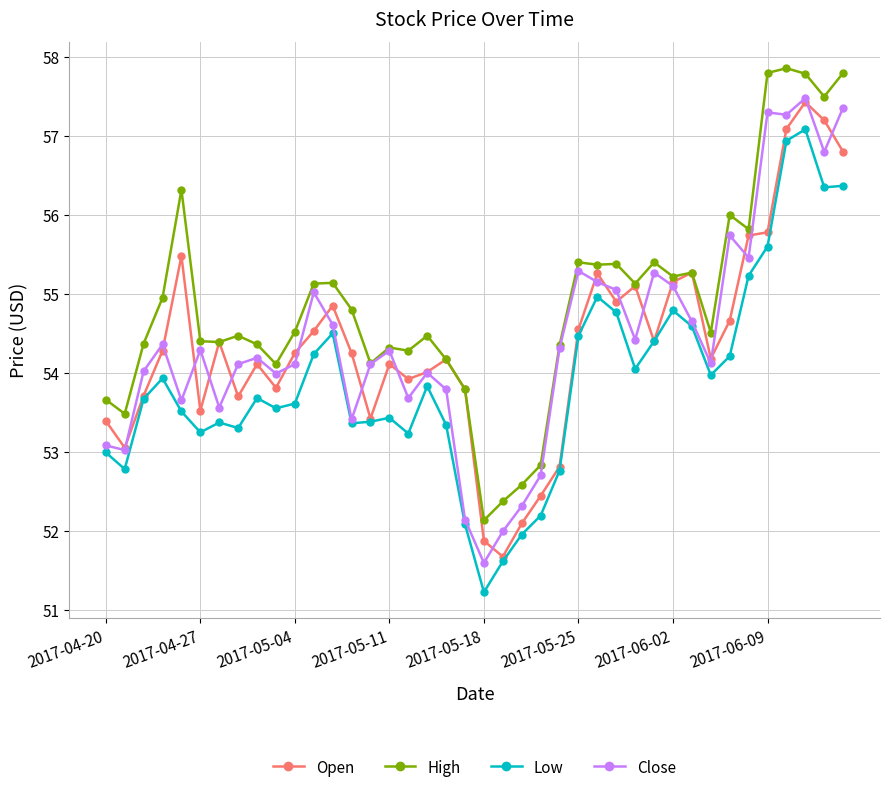

How many data points in High are less than 54?

7